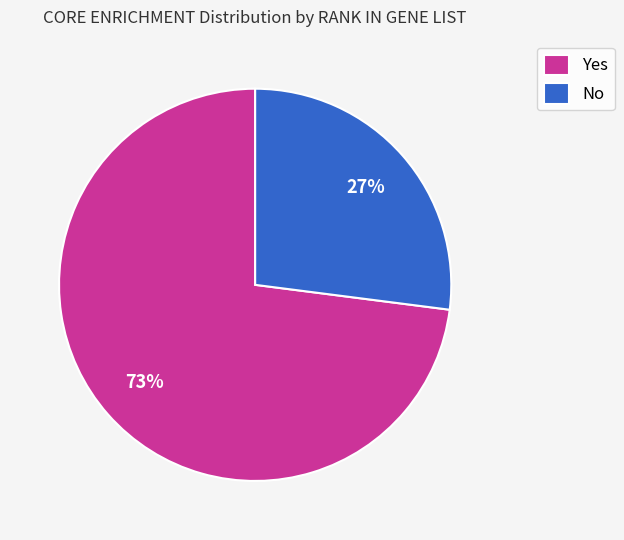

Which category accounts for the majority?

Yes